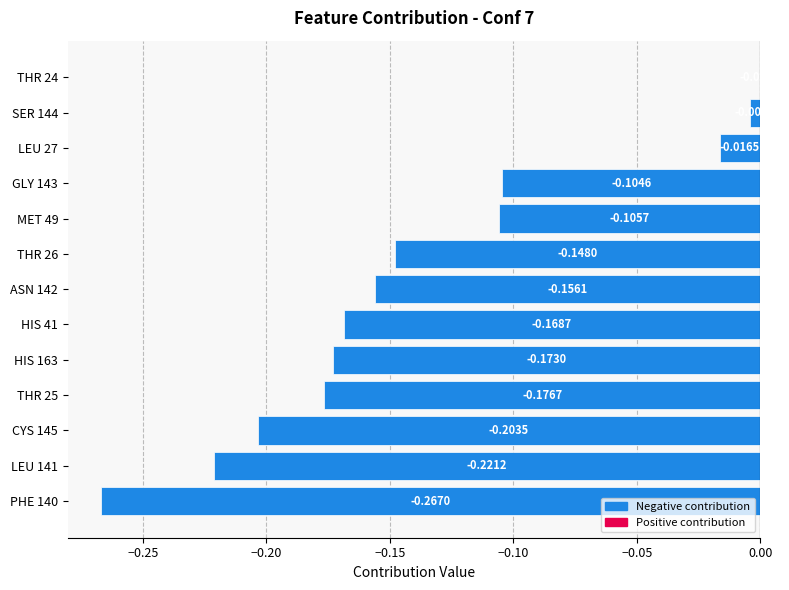

Which category has the highest value across all series?

THR 24